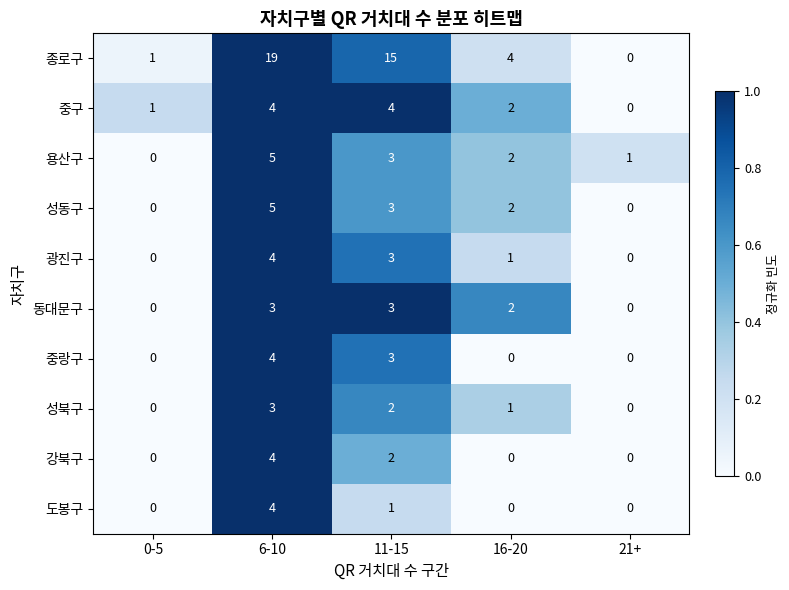

How many values in the 중랑구 series exceed 0?

2